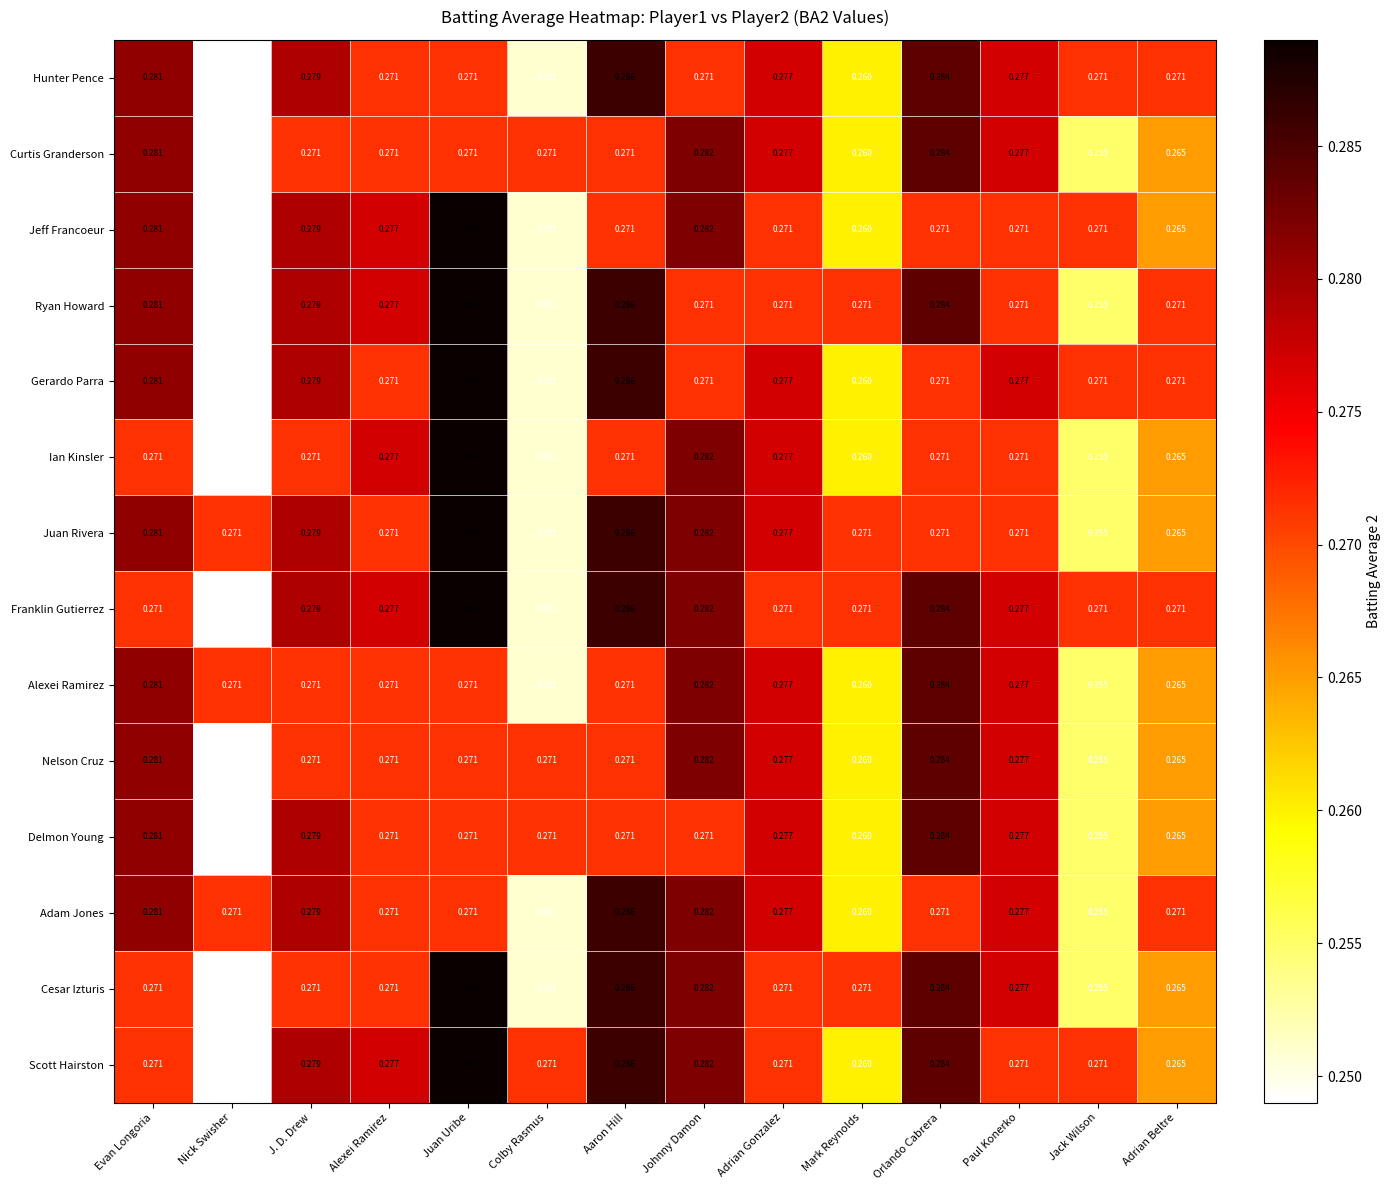

At which category is the sum across all series the highest?

Juan Uribe